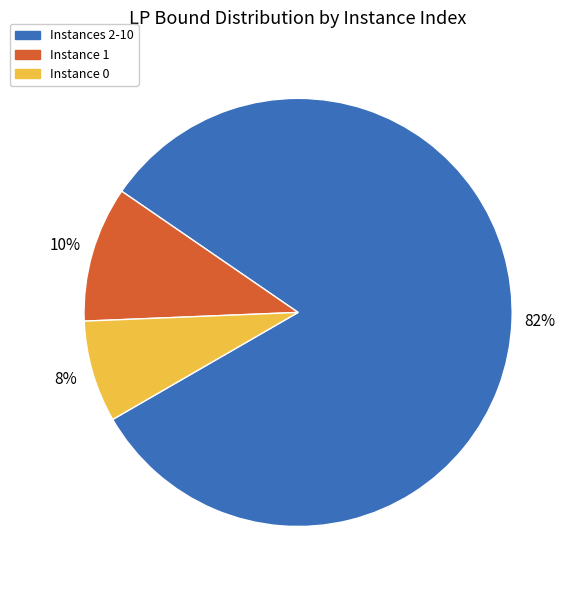

Between Instance 0 and Instances 2-10, which is larger?

Instances 2-10